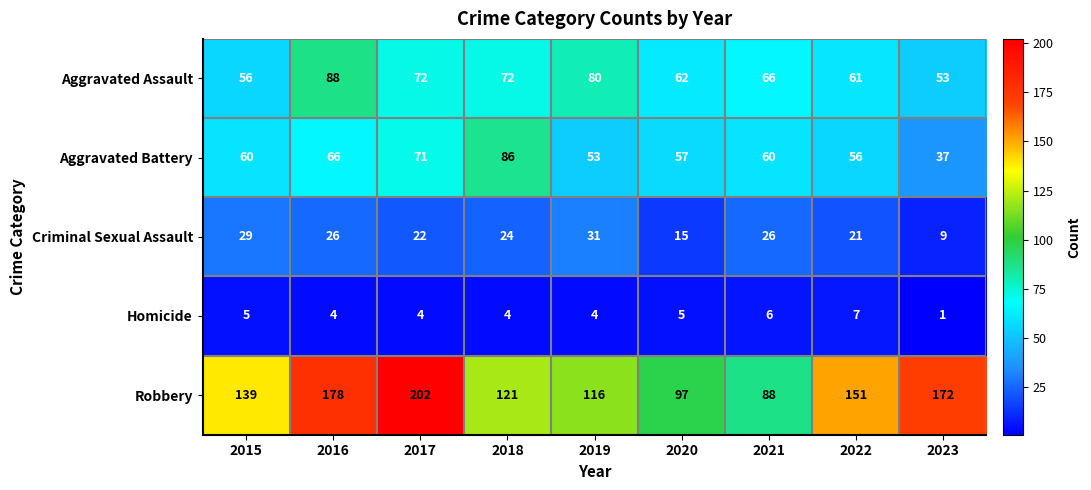

Count the Homicide values in the range 4 to 5.

6